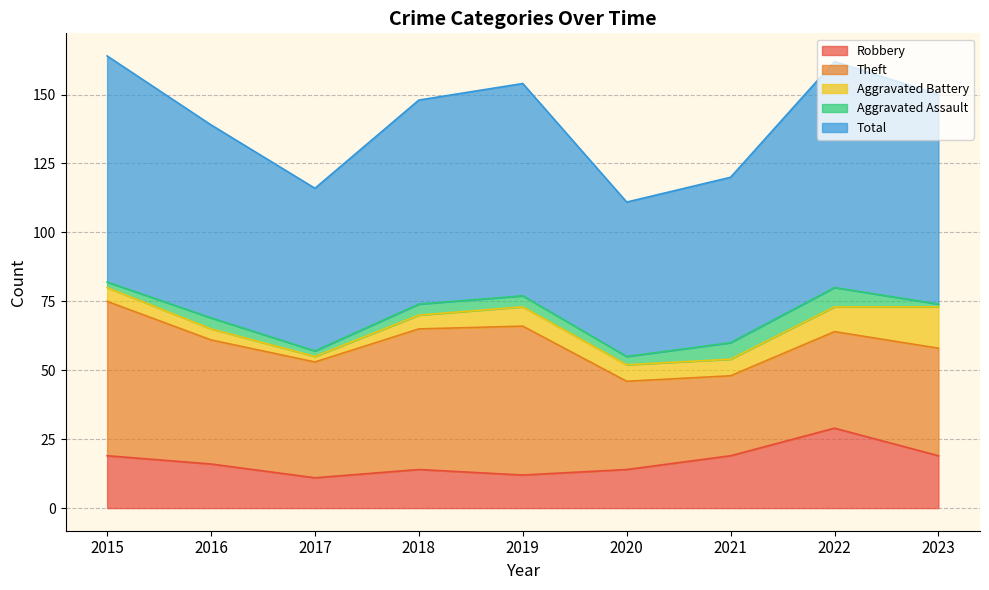

Between 2016 and 2015, which is larger?

2015